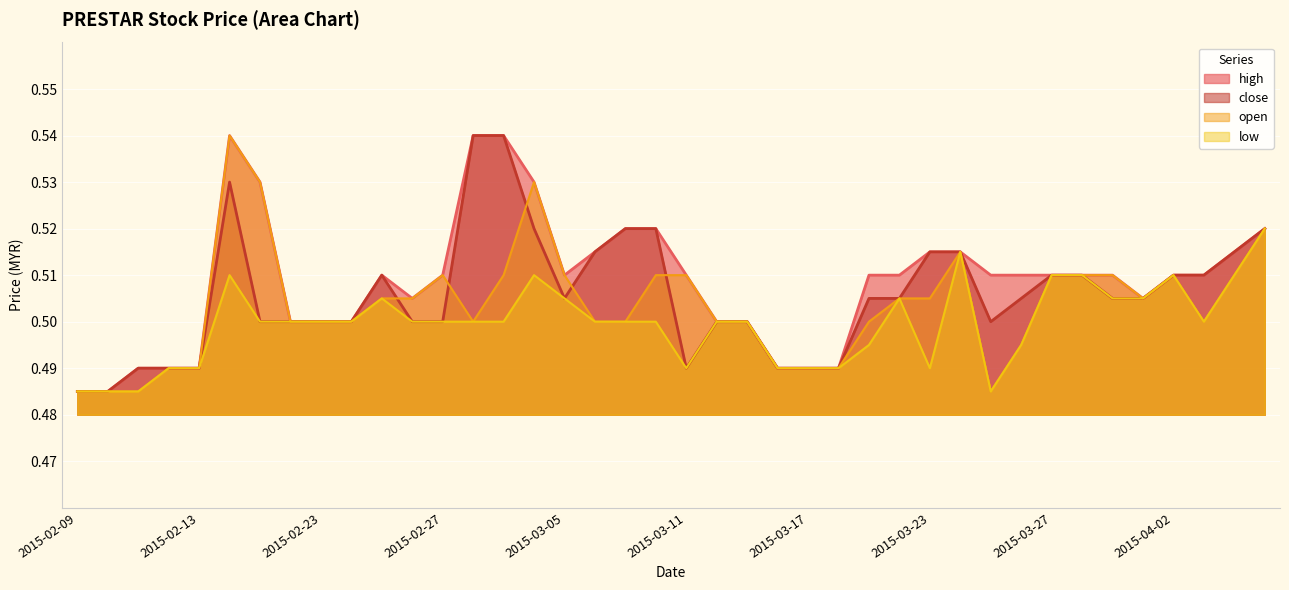

What is the label of the 7th point from the left?

2015-02-17